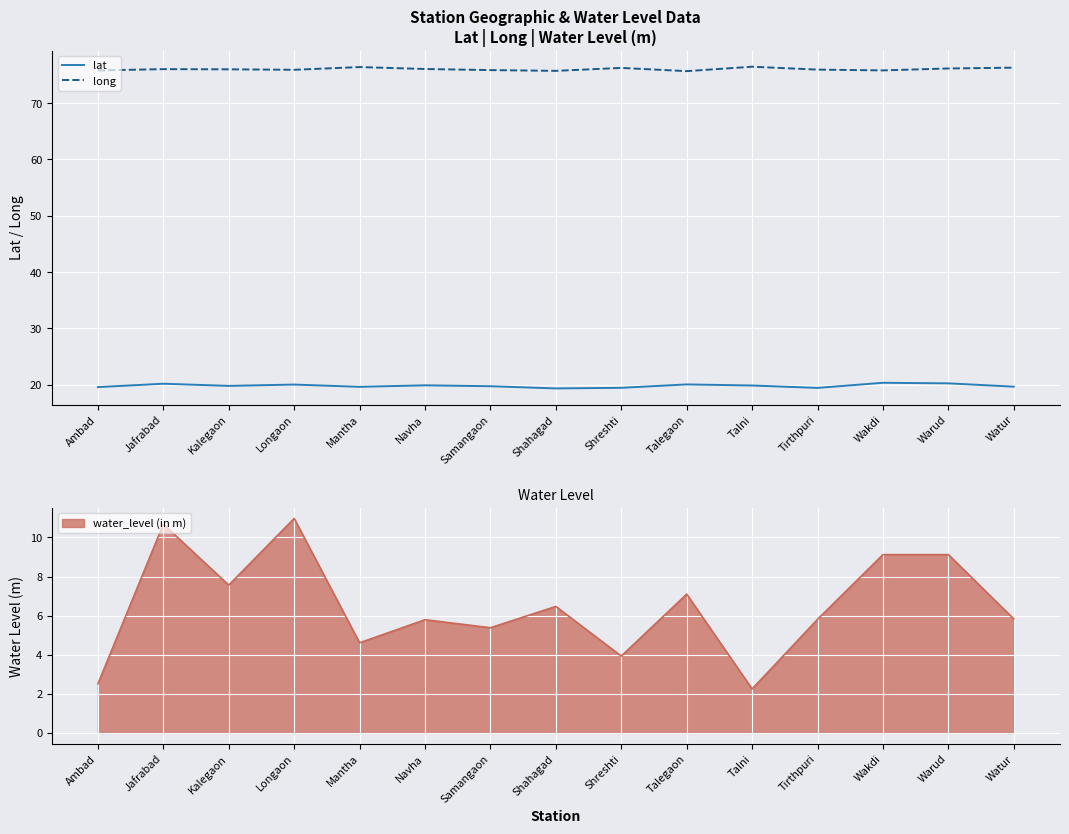

True or false: lat and long cross at least once.

False